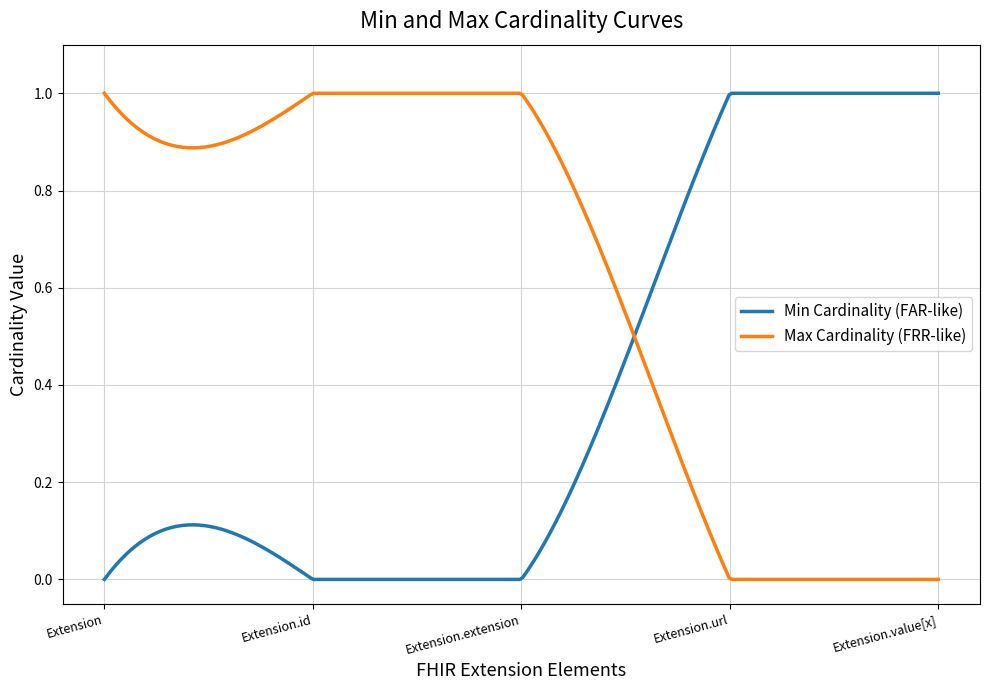

How many times do Max Cardinality (FRR-like) and Min Cardinality (FAR-like) cross each other?

1